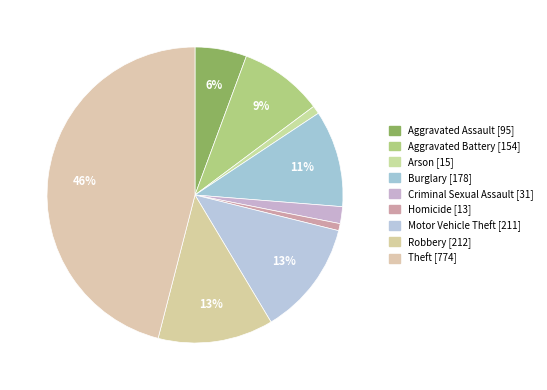

Rank the categories by value from highest to lowest.

Theft, Robbery, Motor Vehicle Theft, Burglary, Aggravated Battery, Aggravated Assault, Criminal Sexual Assault, Arson, Homicide